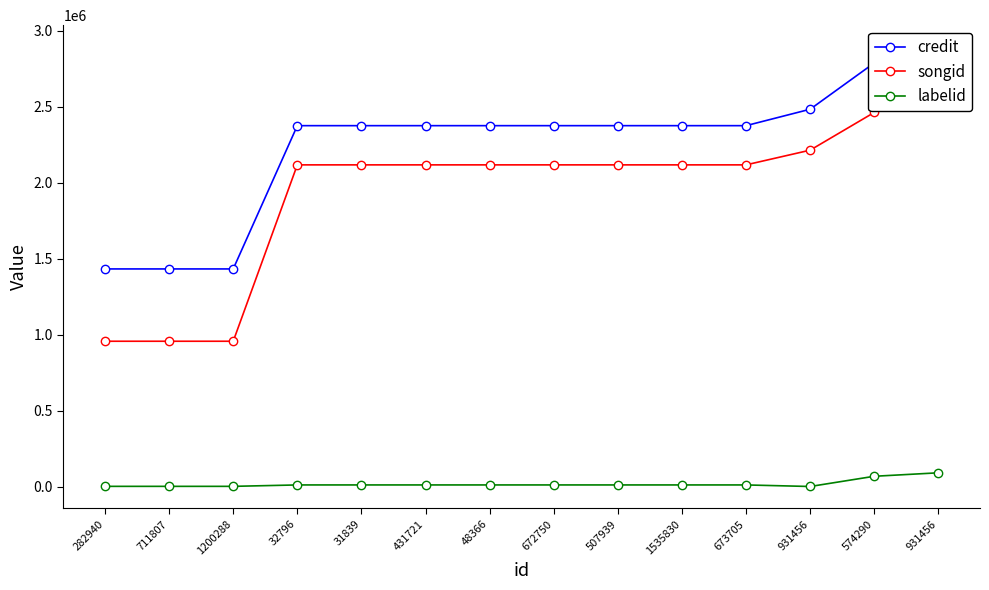

True or false: credit and labelid intersect in this chart.

False